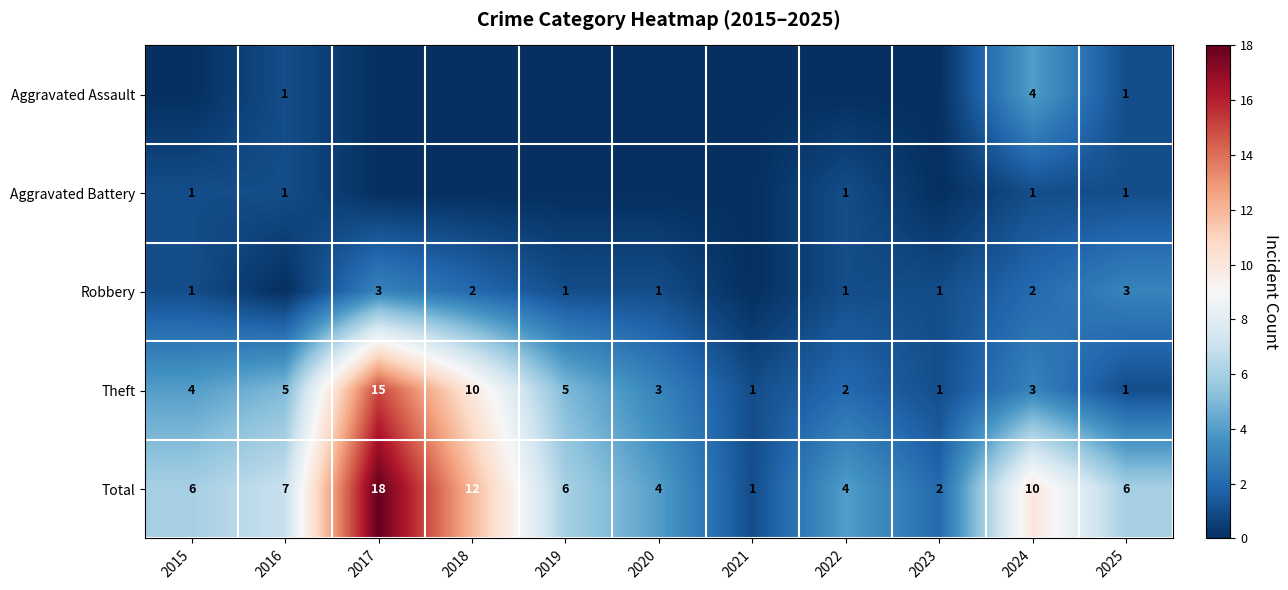

What is the total value across all series at 2015?

12